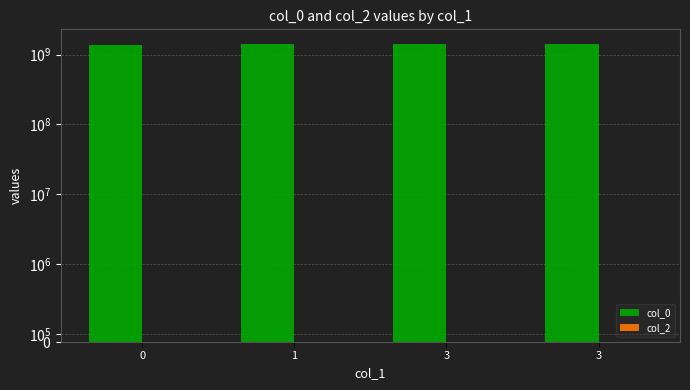

Which series has the largest total across all categories?

col_0